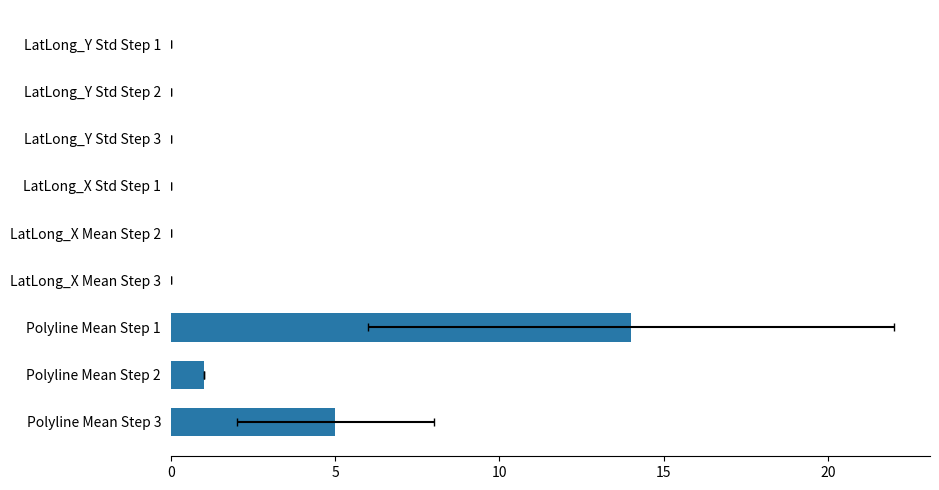

What is the difference between the values at Polyline Mean Step 1 and Polyline Mean Step 3?

9.0